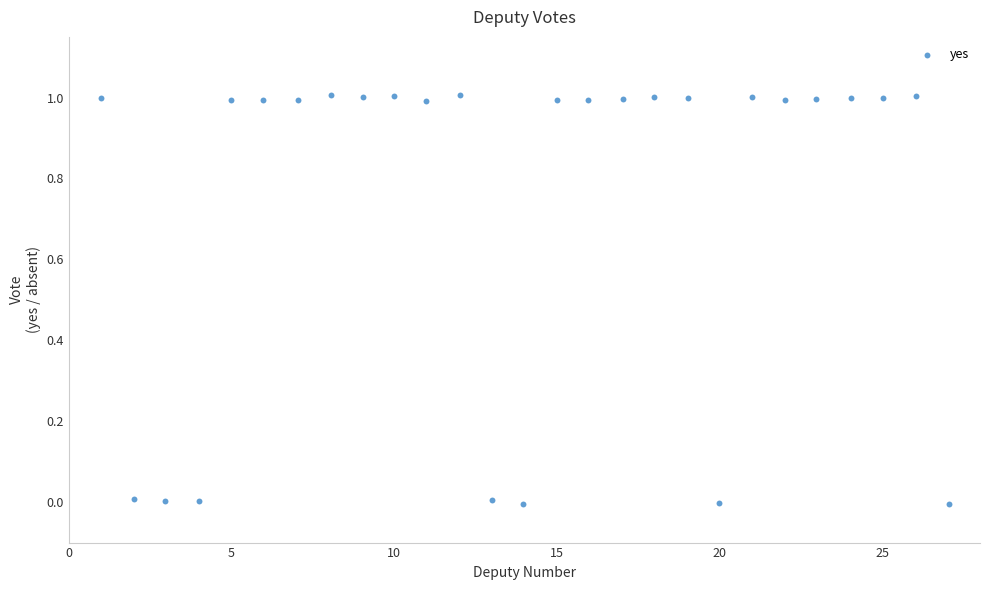

What is the range of X values (max minus min)?

26.0